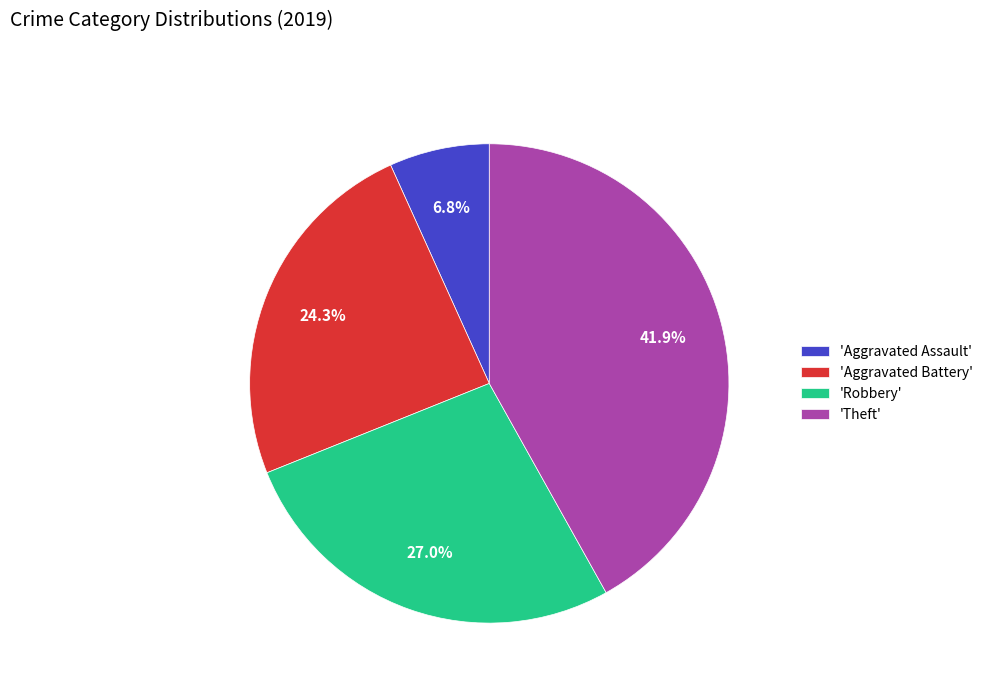

Is there a majority slice in this chart?

No